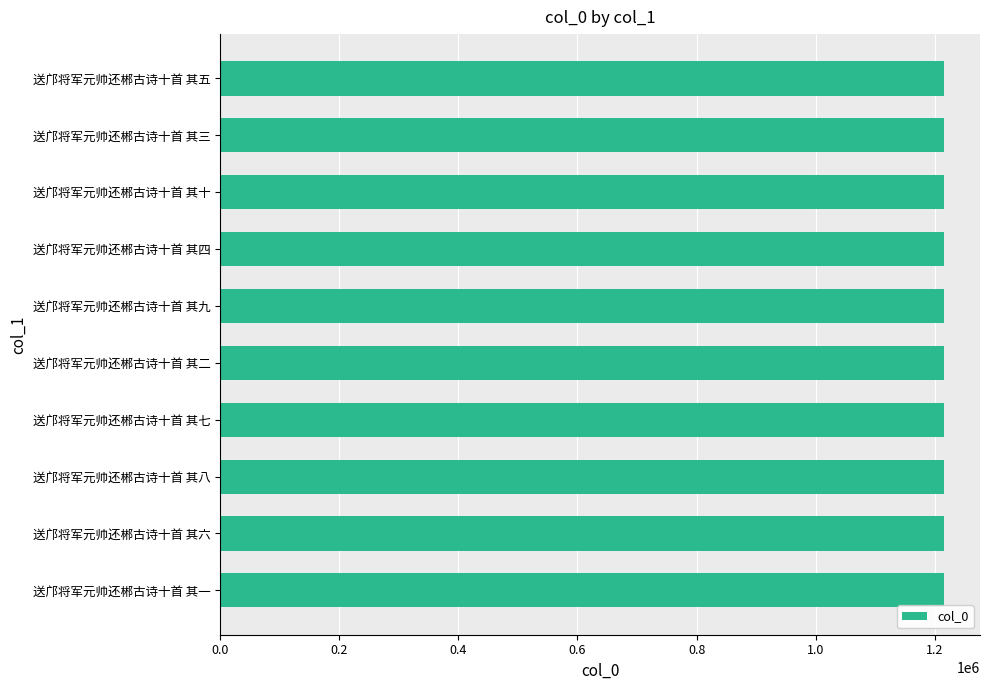

How many values are below 1214863?

5